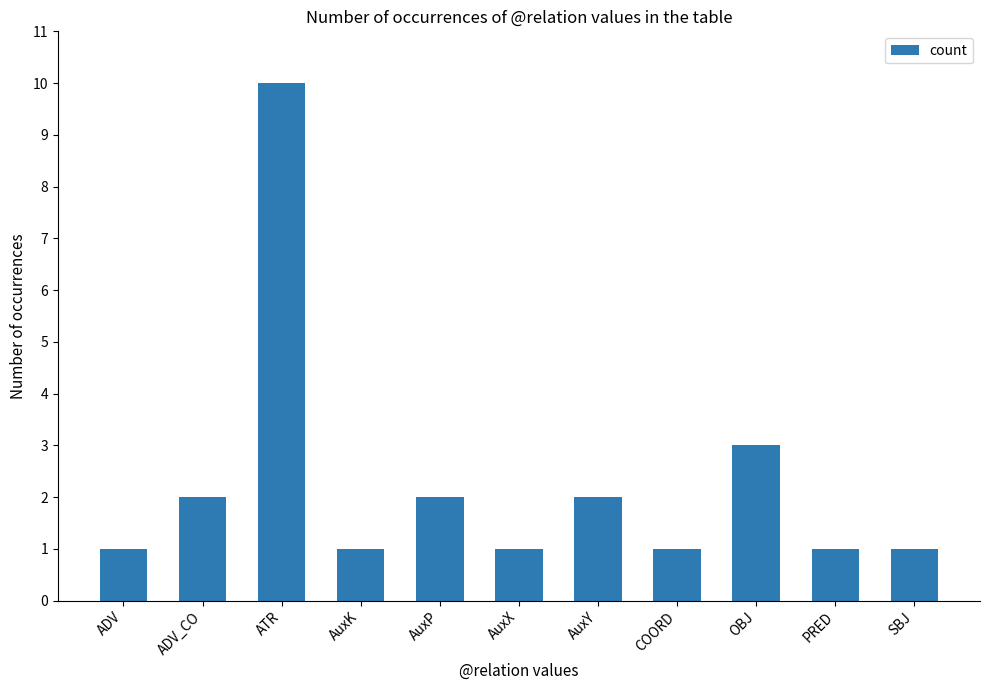

Reading left to right, transcribe all the data shown in this chart.

ADV=1	ADV_CO=2	ATR=10	AuxK=1	AuxP=2	AuxX=1	AuxY=2	COORD=1	OBJ=3	PRED=1	SBJ=1